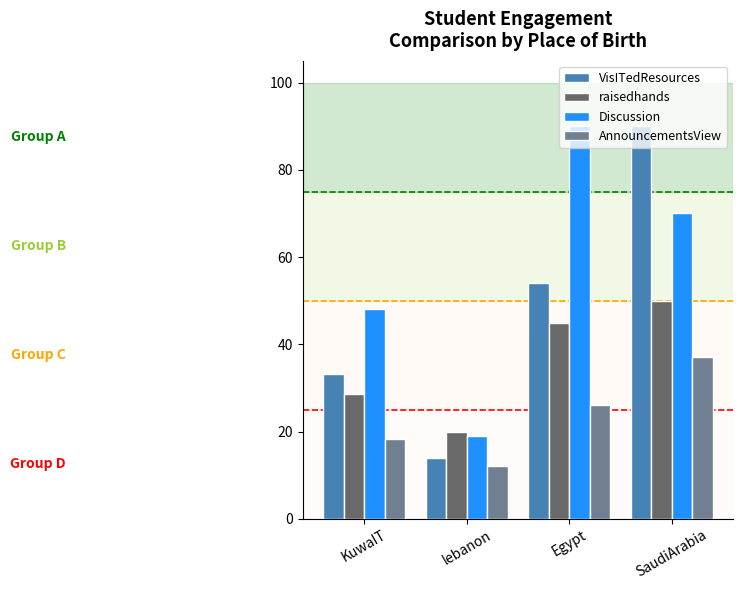

What are all the series names shown in the legend?

VisITedResources, raisedhands, Discussion, AnnouncementsView